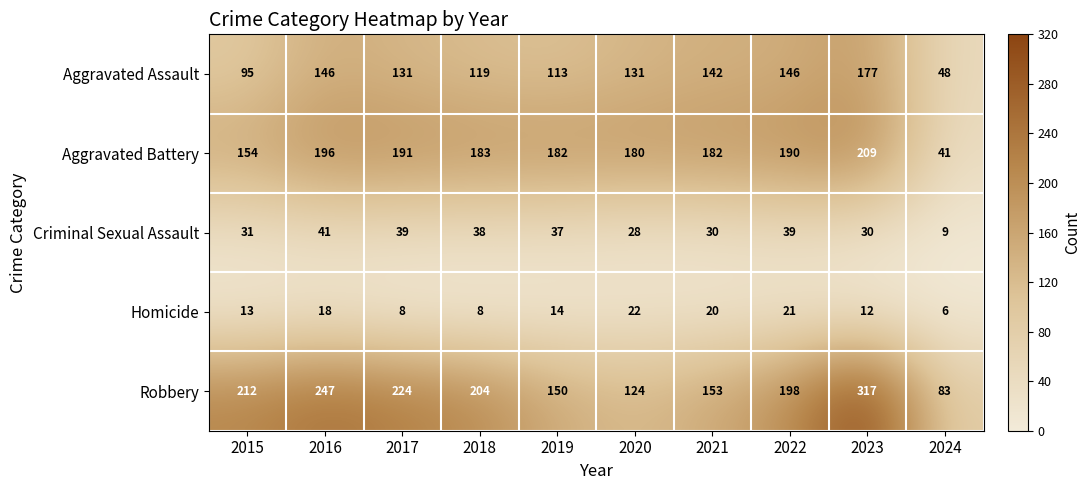

Read the Homicide value at 2015, to the nearest 10.

10